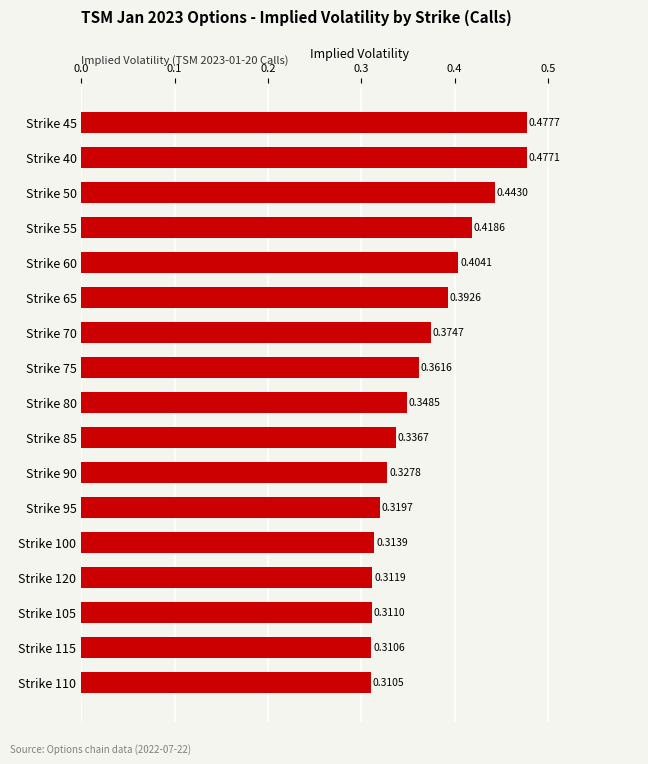

Where is the data nearest to the value 0?

Strike 110